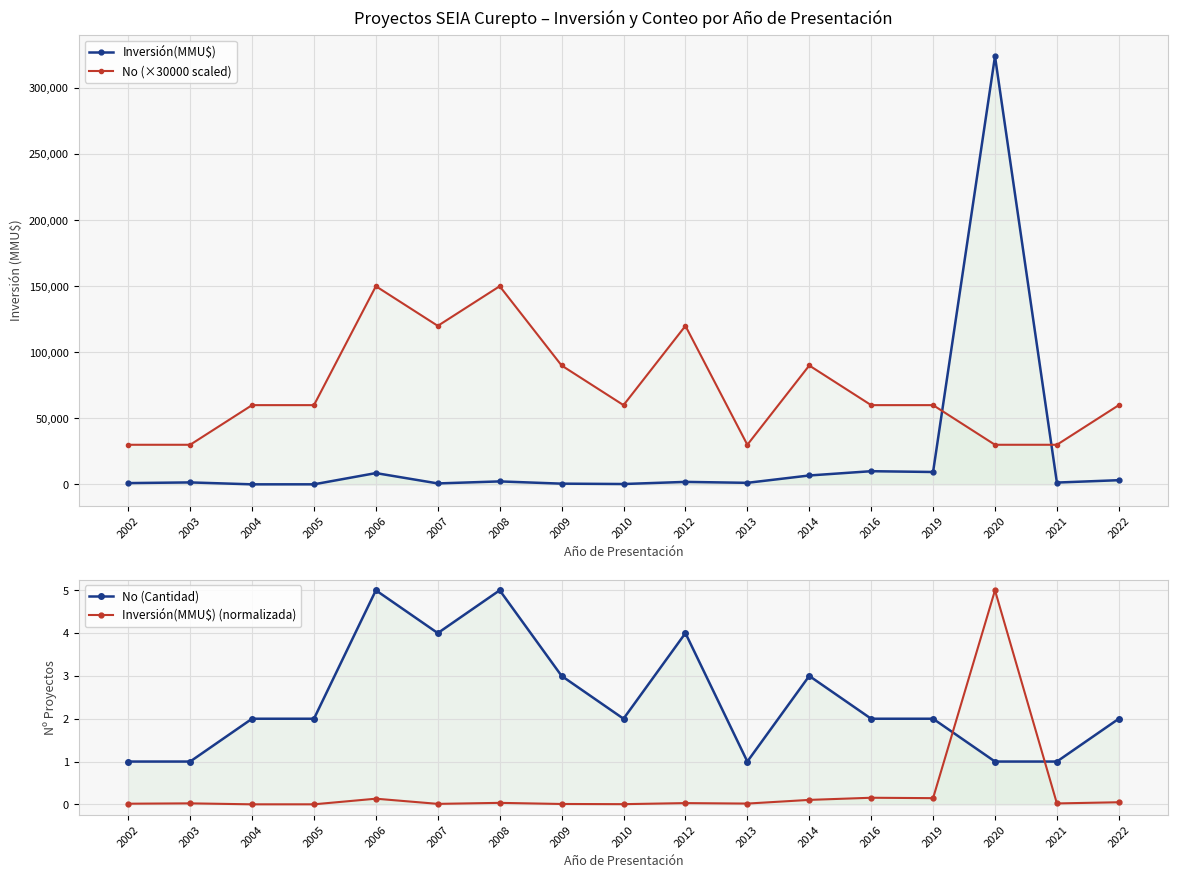

True or false: Inversión(MMU$) and No (Cantidad) intersect in this chart.

False